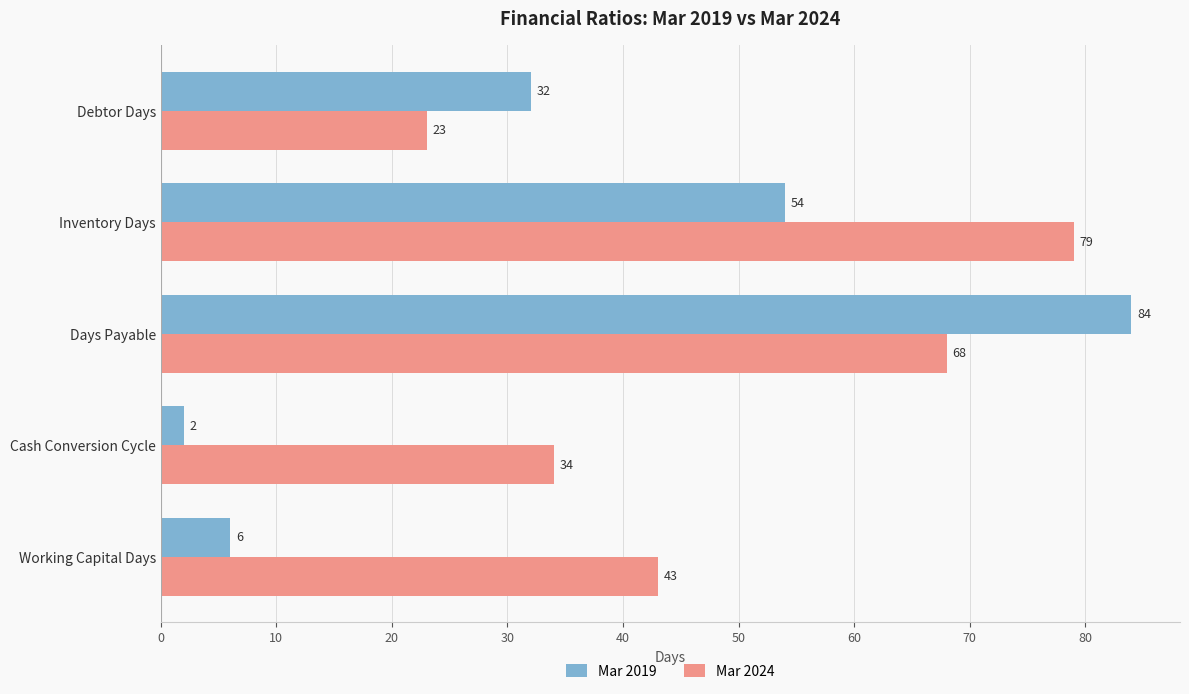

True or false: Mar 2024 has a value of 38 at Debtor Days.

False